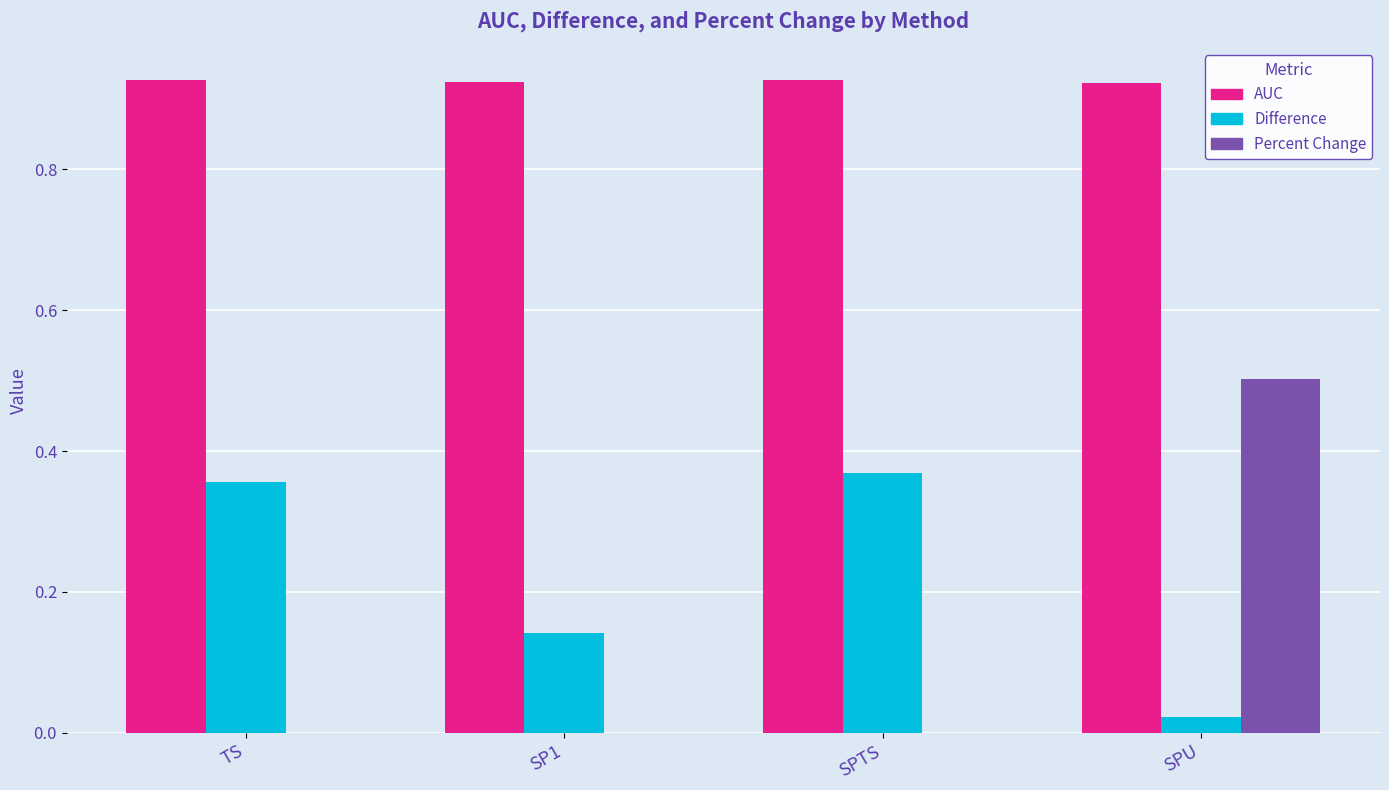

Between SP1 and SPTS, which series saw the biggest shift?

Difference